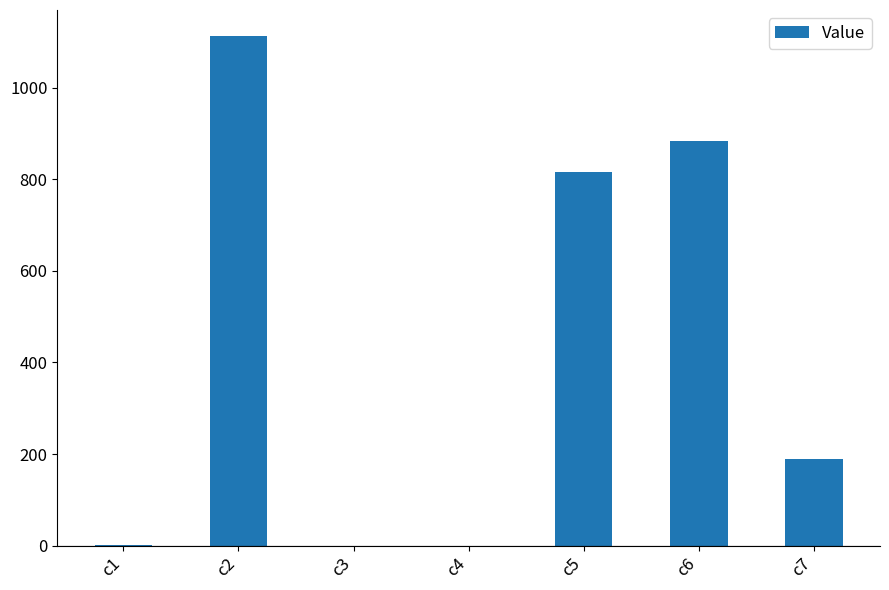

What is the sum of all values?

3001.3